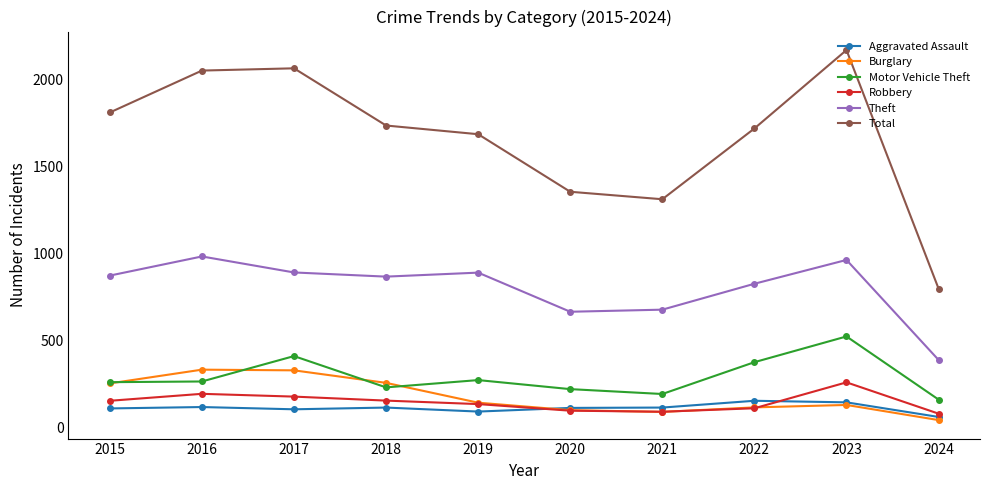

What is the difference between the second highest and minimum values in the Robbery series?

114